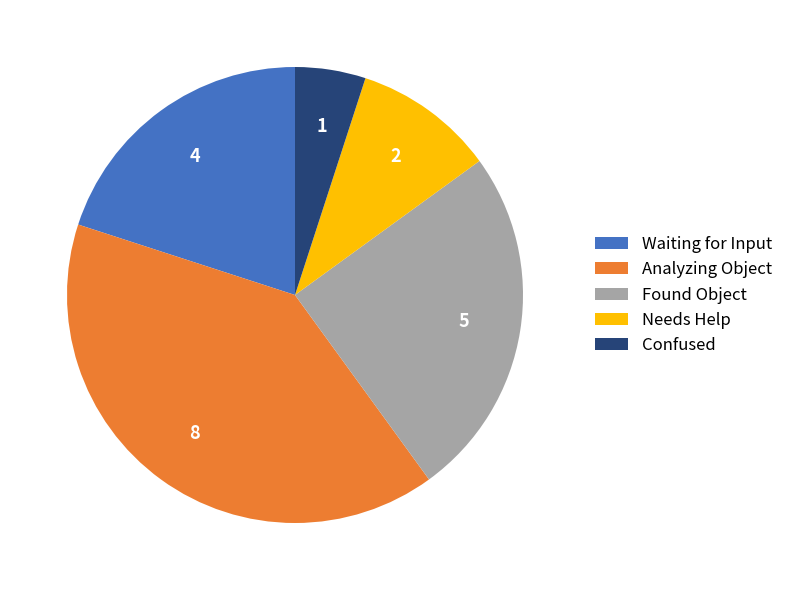

Does Analyzing Object represent more than half of the total?

No